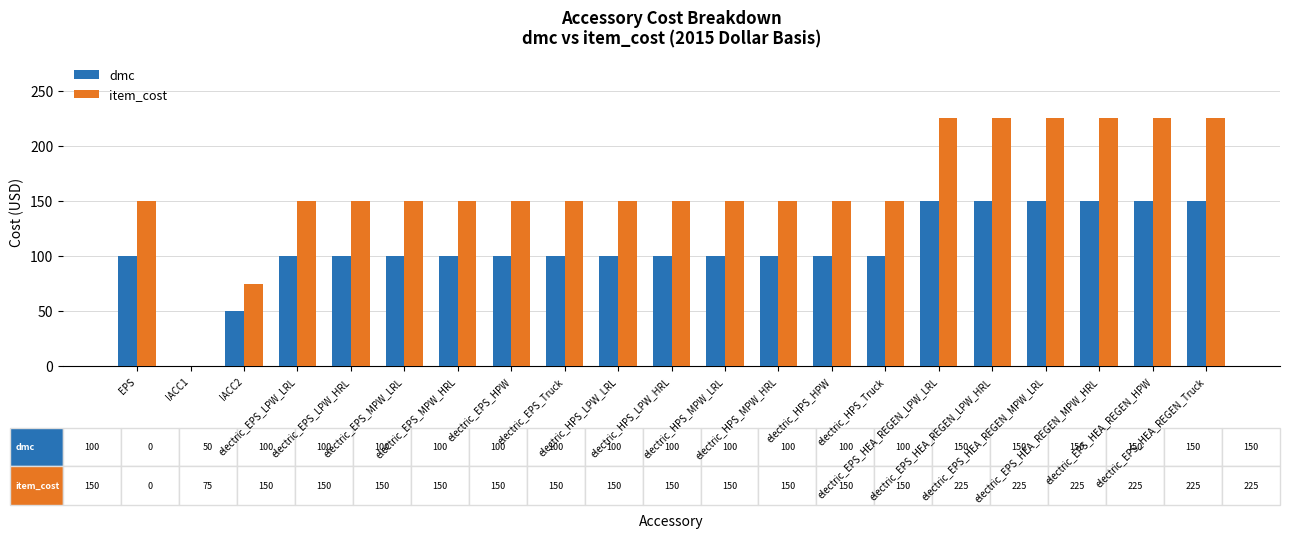

How many groups of bars are there?

21